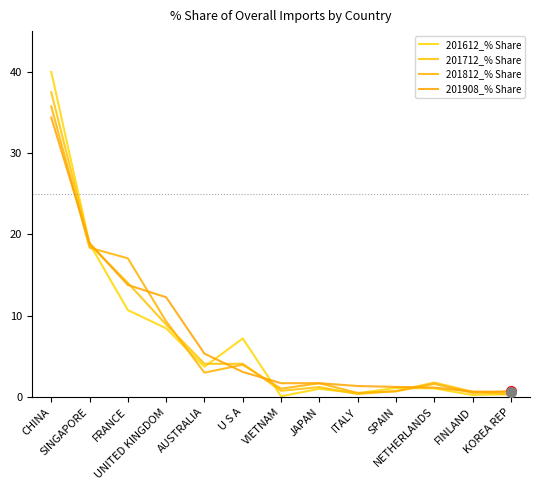

Reading right to left, list all the values displayed in this chart.

201612_% Share: KOREA REP=0.3	FINLAND=0.2	NETHERLANDS=1.1	SPAIN=1.1	ITALY=0.5	JAPAN=1.0	VIETNAM=0.1	U S A=7.2	AUSTRALIA=3.7	UNITED KINGDOM=8.4	FRANCE=10.7	SINGAPORE=18.8	CHINA=40.0
201712_% Share: KOREA REP=0.3	FINLAND=0.7	NETHERLANDS=1.8	SPAIN=0.7	ITALY=0.4	JAPAN=1.2	VIETNAM=0.8	U S A=4.1	AUSTRALIA=4.1	UNITED KINGDOM=8.9	FRANCE=14.0	SINGAPORE=18.8	CHINA=37.5
201812_% Share: KOREA REP=0.7	FINLAND=0.5	NETHERLANDS=1.6	SPAIN=0.7	ITALY=0.5	JAPAN=1.7	VIETNAM=1.0	U S A=4.0	AUSTRALIA=3.0	UNITED KINGDOM=9.3	FRANCE=17.1	SINGAPORE=18.4	CHINA=35.7
201908_% Share: KOREA REP=0.7	FINLAND=0.7	NETHERLANDS=1.2	SPAIN=1.2	ITALY=1.4	JAPAN=1.7	VIETNAM=1.7	U S A=3.1	AUSTRALIA=5.3	UNITED KINGDOM=12.3	FRANCE=13.8	SINGAPORE=18.9	CHINA=34.4